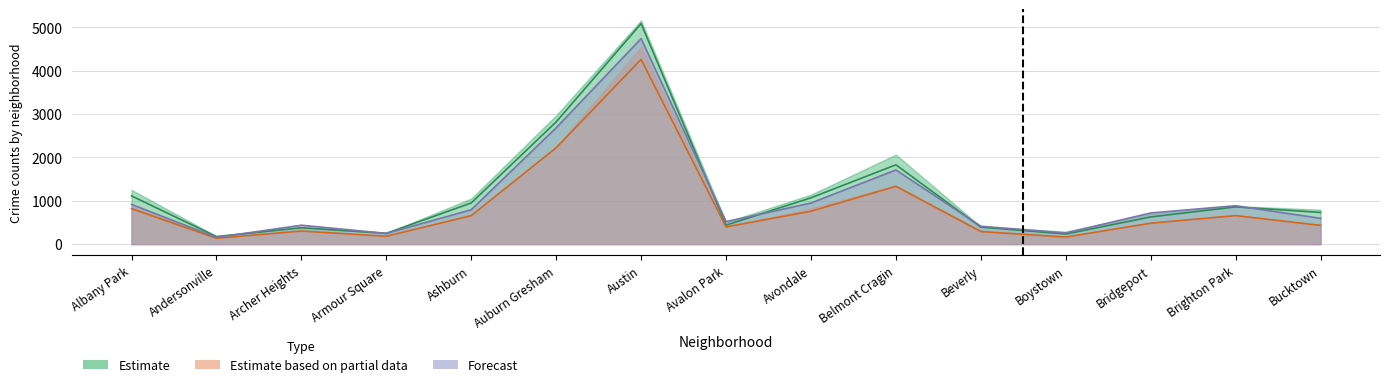

What is the maximum value shown in the chart?

5088.7